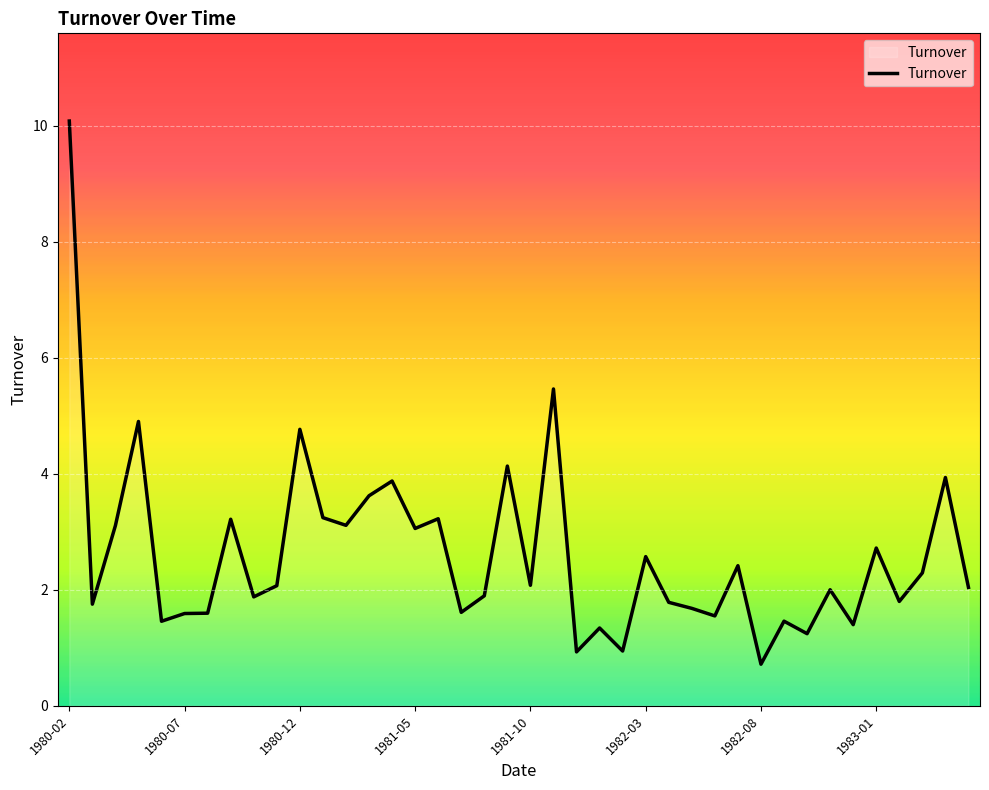

What is the minimum value shown in the chart?

0.7